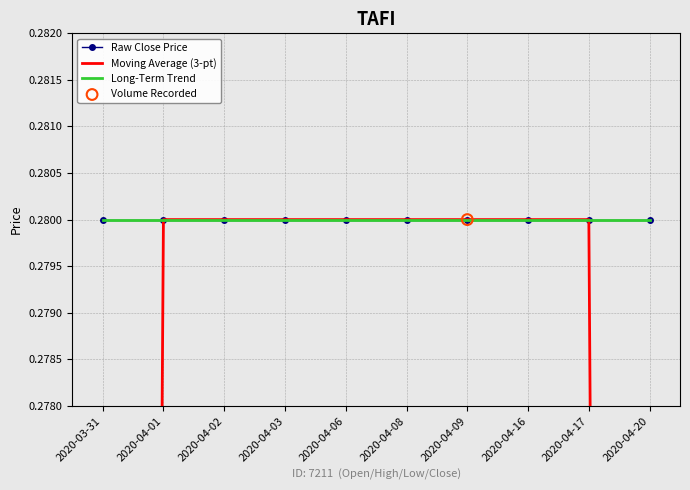

Which series reaches the maximum Y coordinate?

Raw Close Price